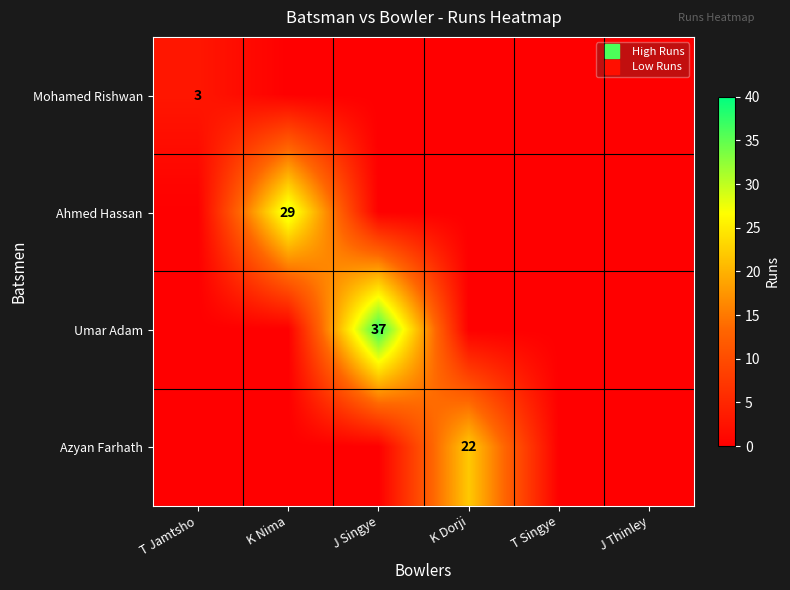

At which category does the chart reach its minimum across all series?

K Nima